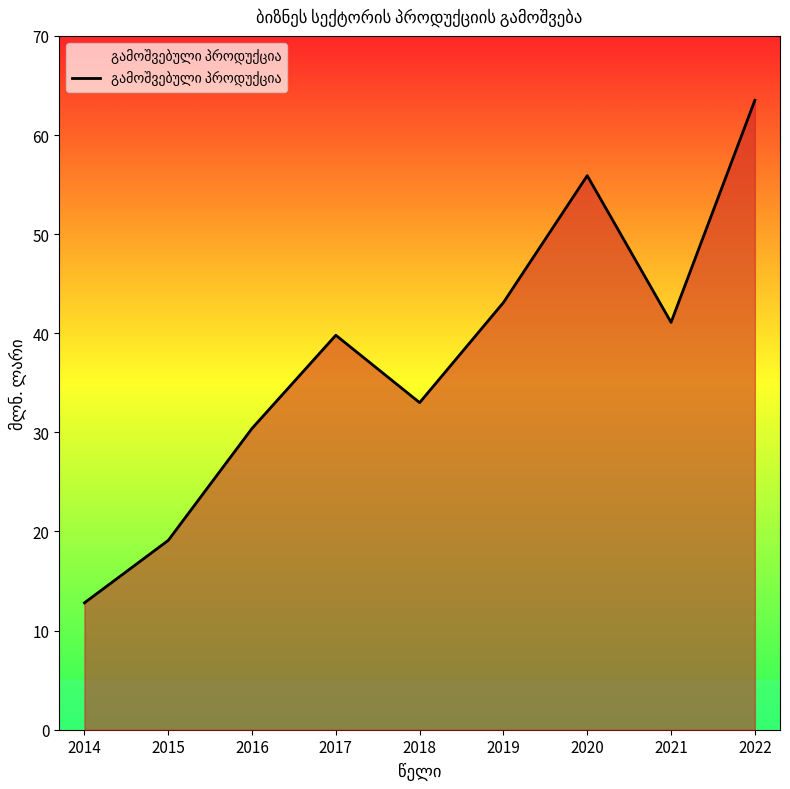

Reading right to left, what are all the values shown in this chart?

63.5	41.1	55.9	43.1	33.0	39.8	30.4	19.1	12.8